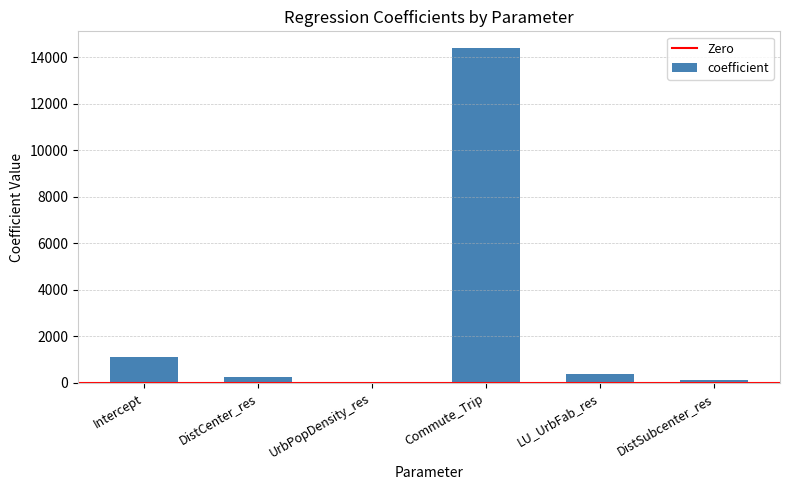

What is the maximum value shown in the chart?

14388.4